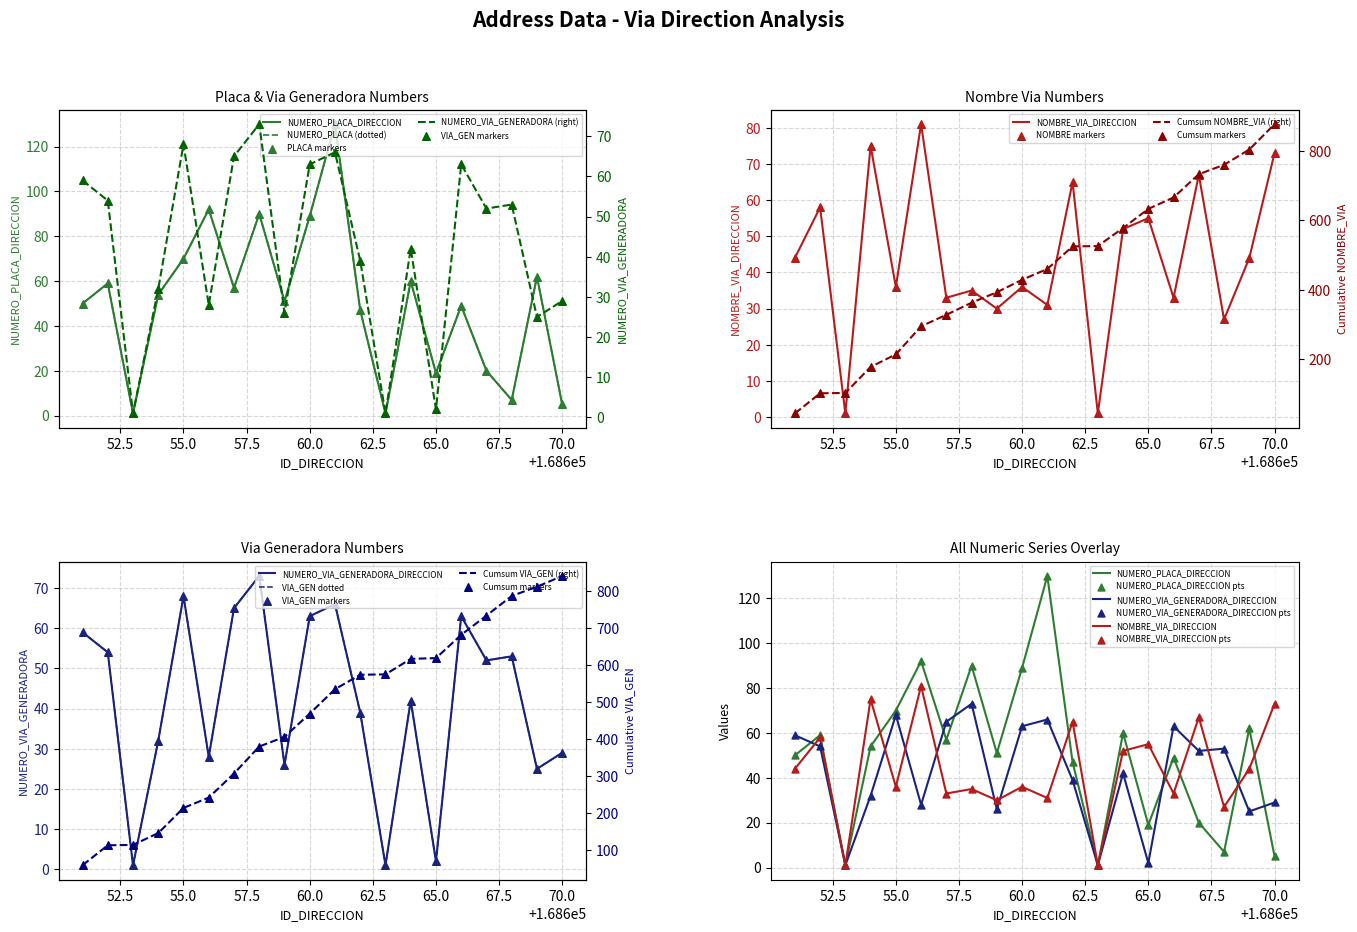

Which series contains the lowest Y value?

NUMERO_PLACA_DIRECCION